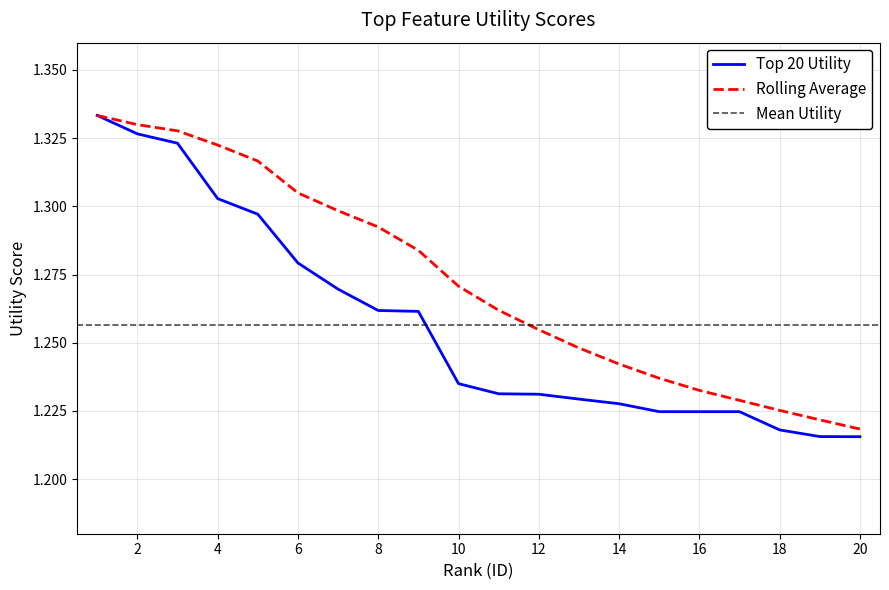

True or false: Rolling Average has a value of 1.3 at 1.

True